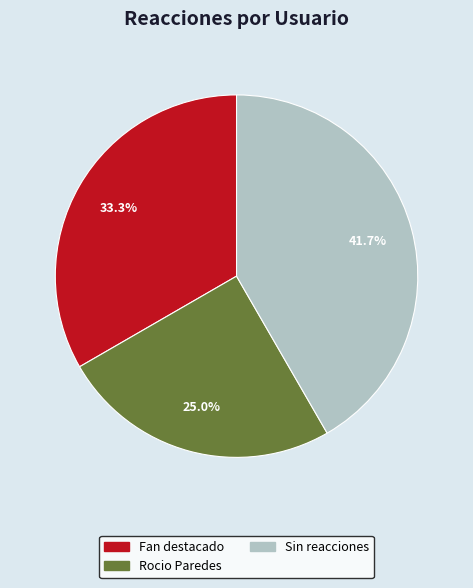

To the nearest percent, what portion does Rocio Paredes represent?

25%